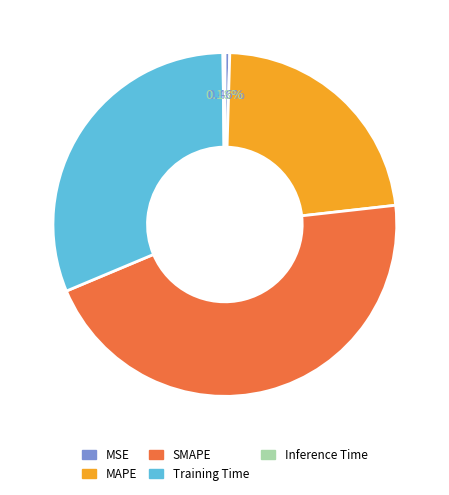

Between MSE and Training Time, which is larger?

Training Time